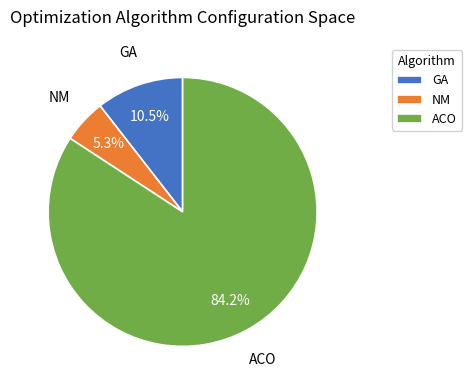

Rank the categories by value from lowest to highest.

NM, GA, ACO